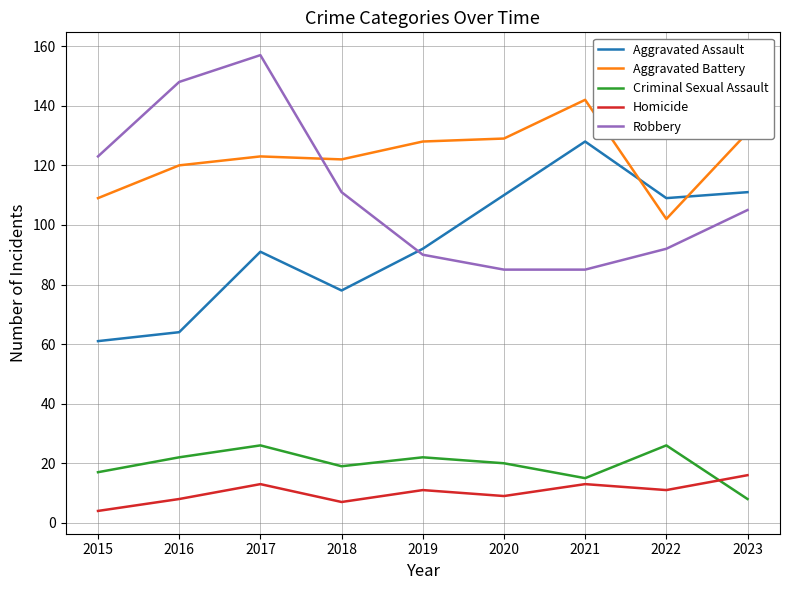

Where is Robbery nearest to the value 121?

2015